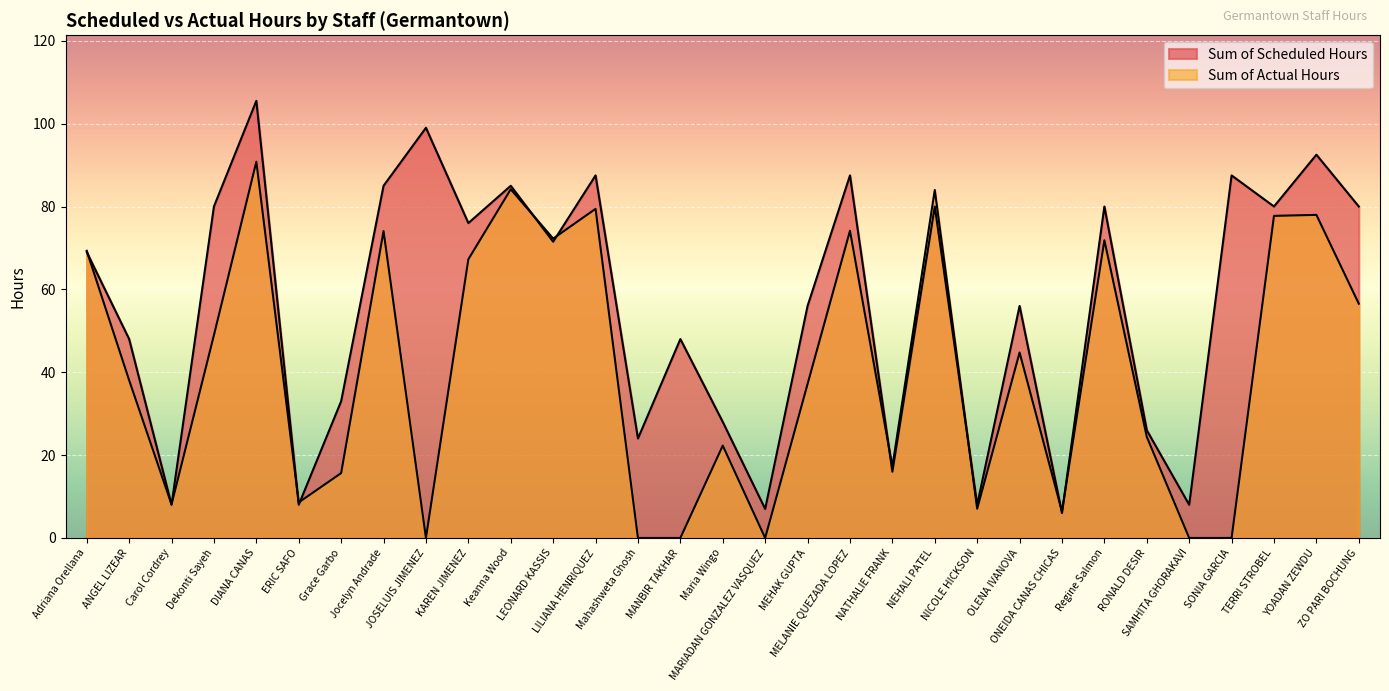

Which has a higher value, LILIANA HENRIQUEZ or ANGEL LIZEAR?

LILIANA HENRIQUEZ